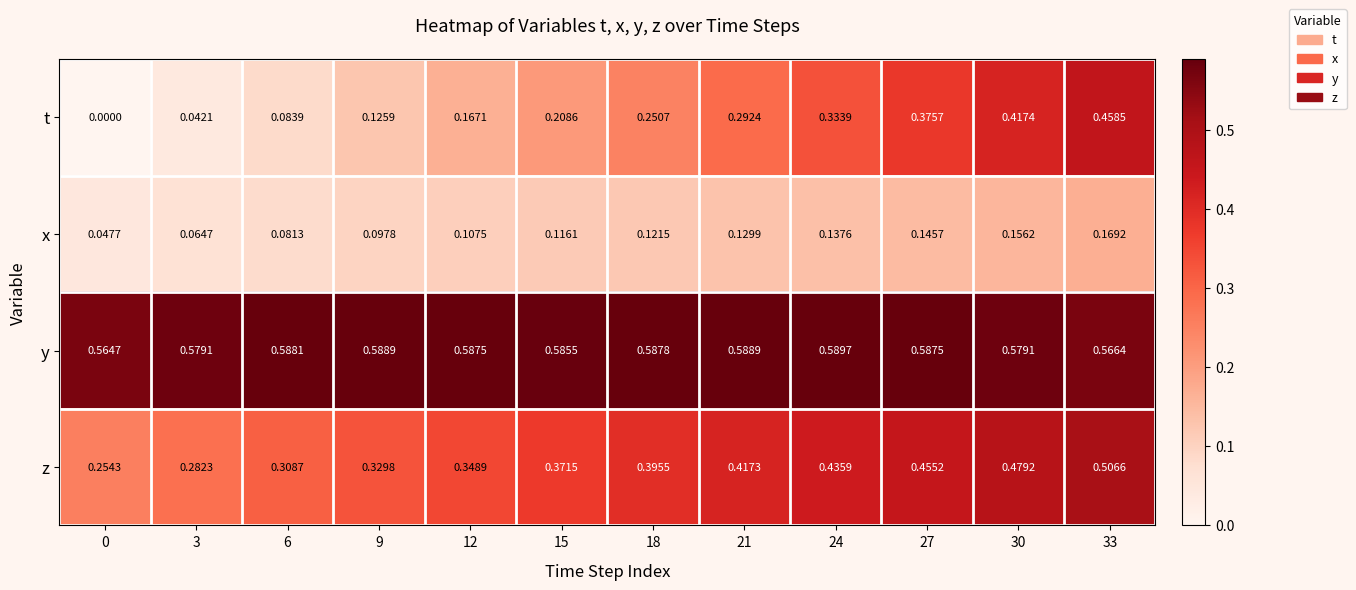

At how many categories does at least one series exceed 0?

12